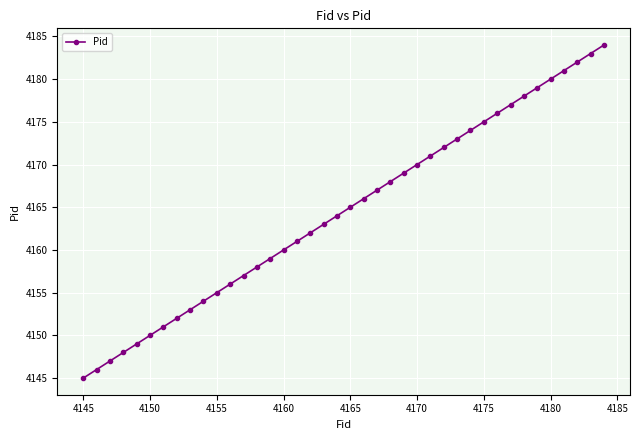

What is the maximum value shown in the chart?

4184